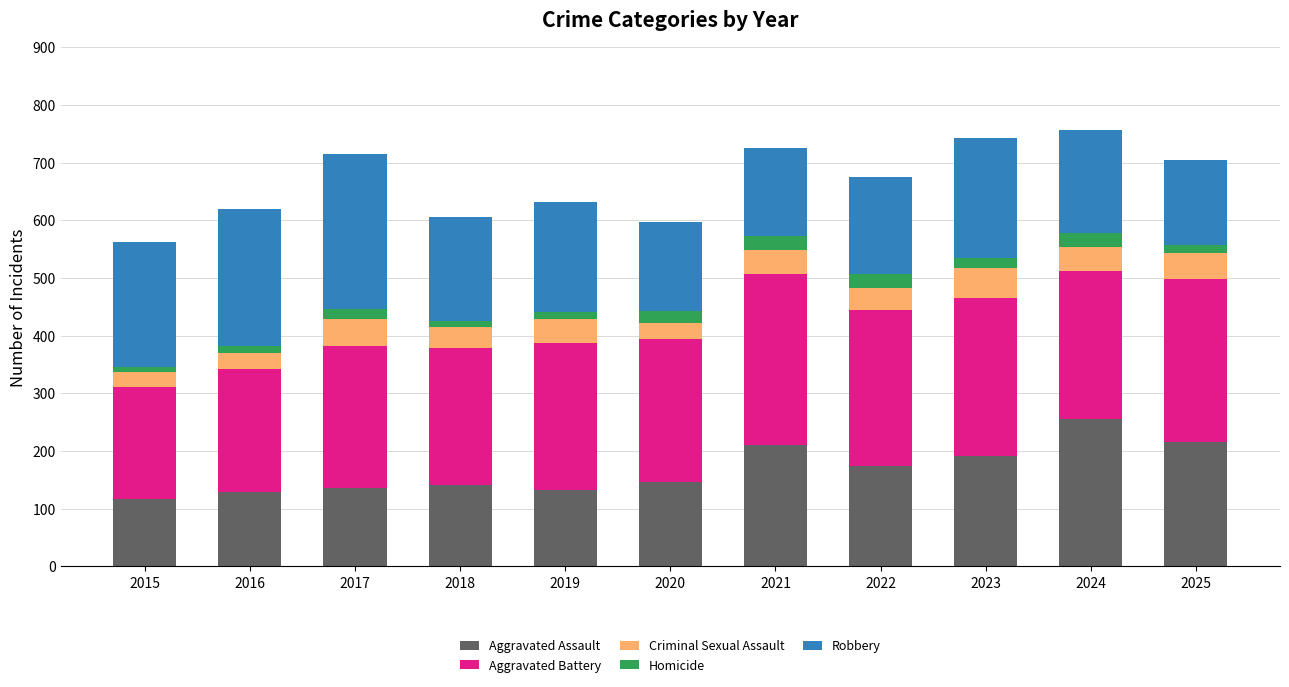

What is the difference between the second highest and second lowest values in the Aggravated Assault series?

87